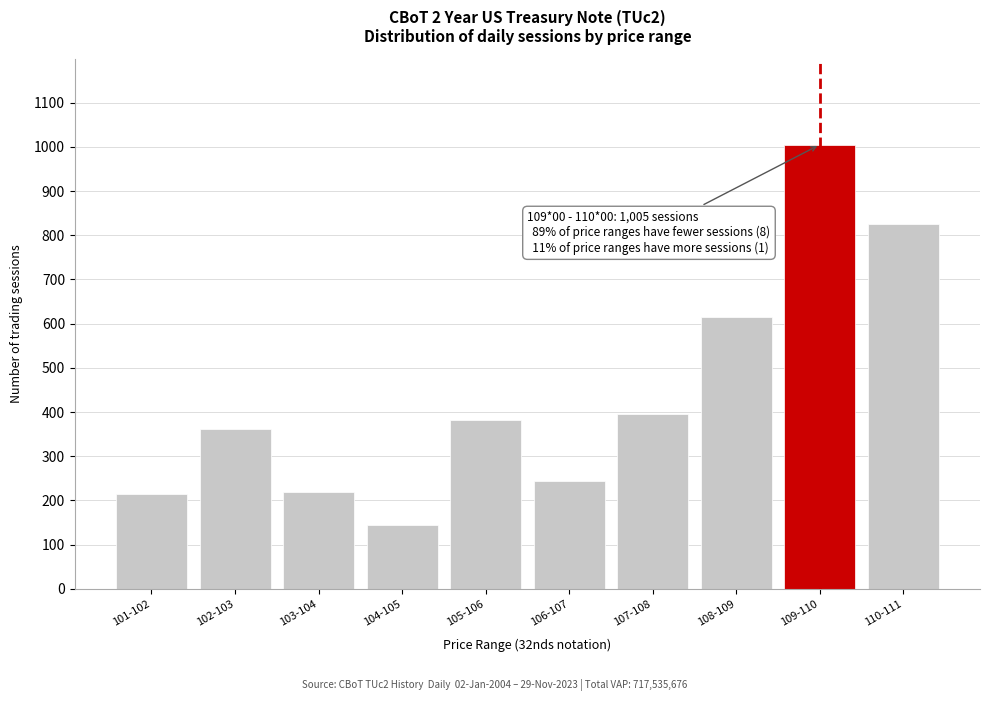

Reading left to right, what are all the values shown in this chart?

215	361	220	144	383	245	396	616	1005	825